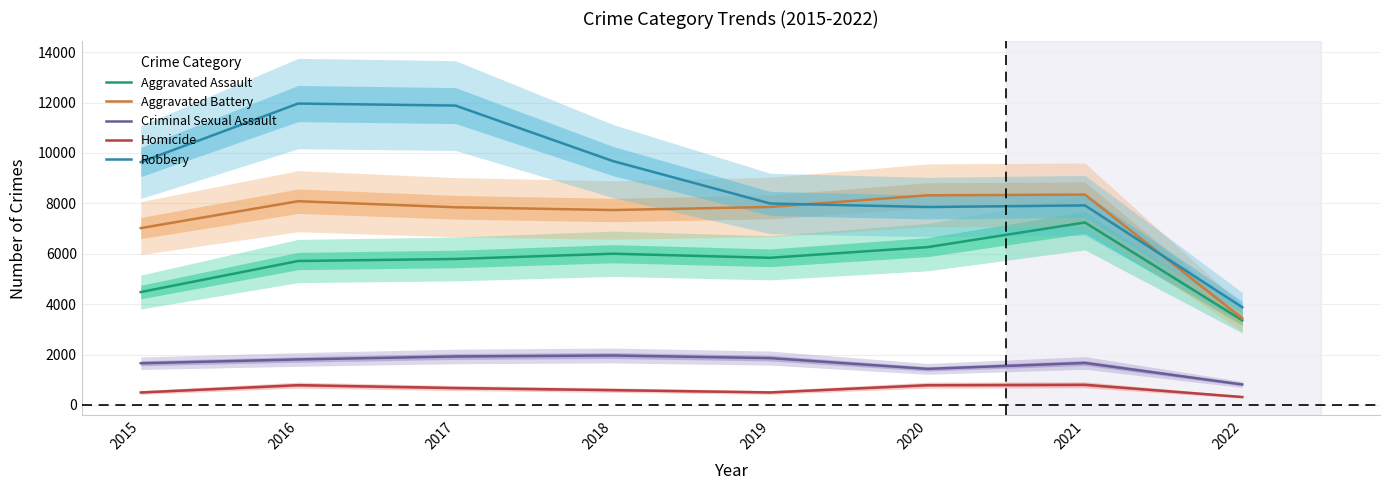

At how many categories does at least one series exceed 7027?

7